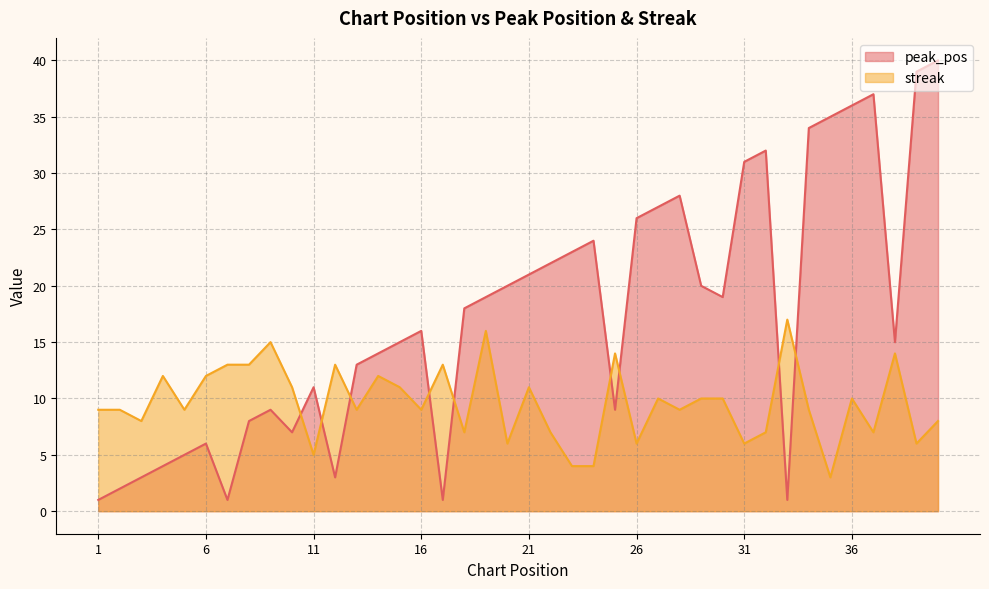

How many lines are shown in the chart?

2